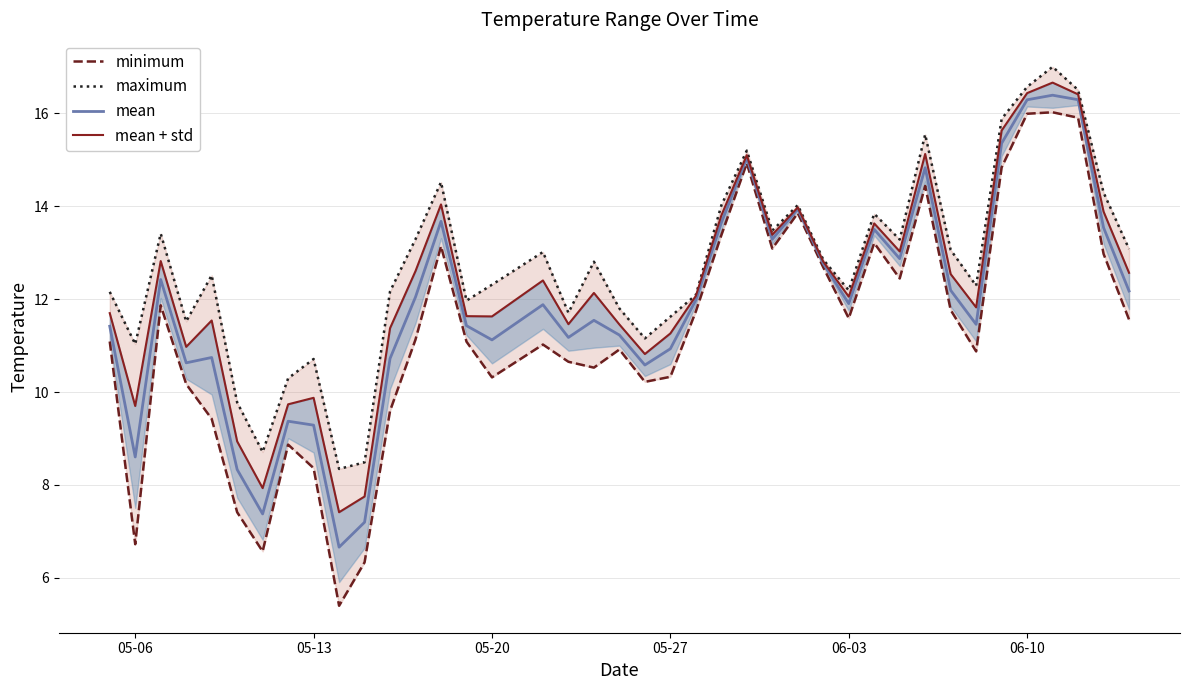

What is the maximum value for mean?

16.4